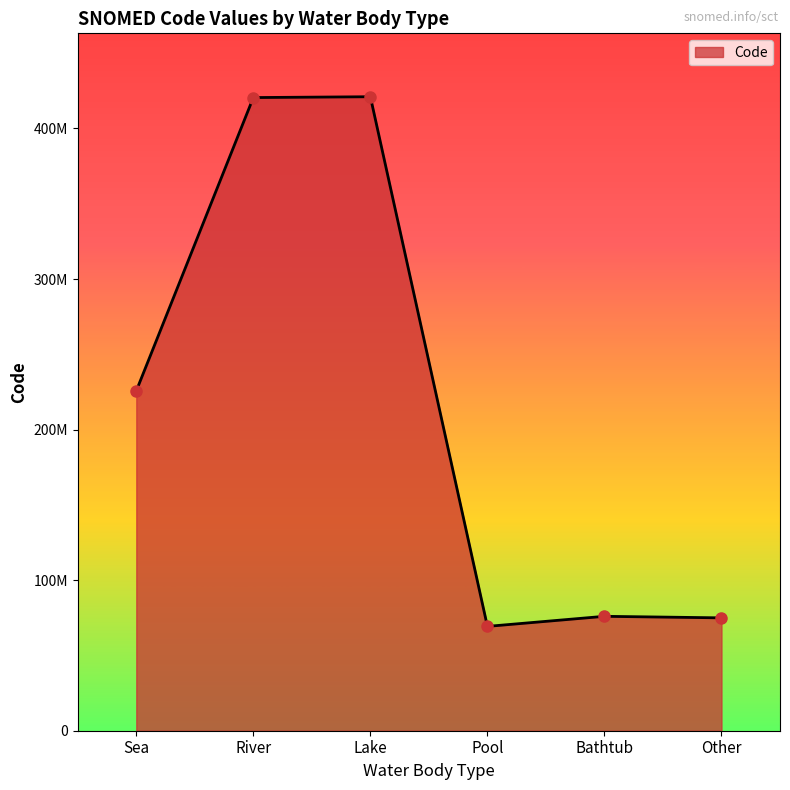

Does the chart have visible grid lines?

No